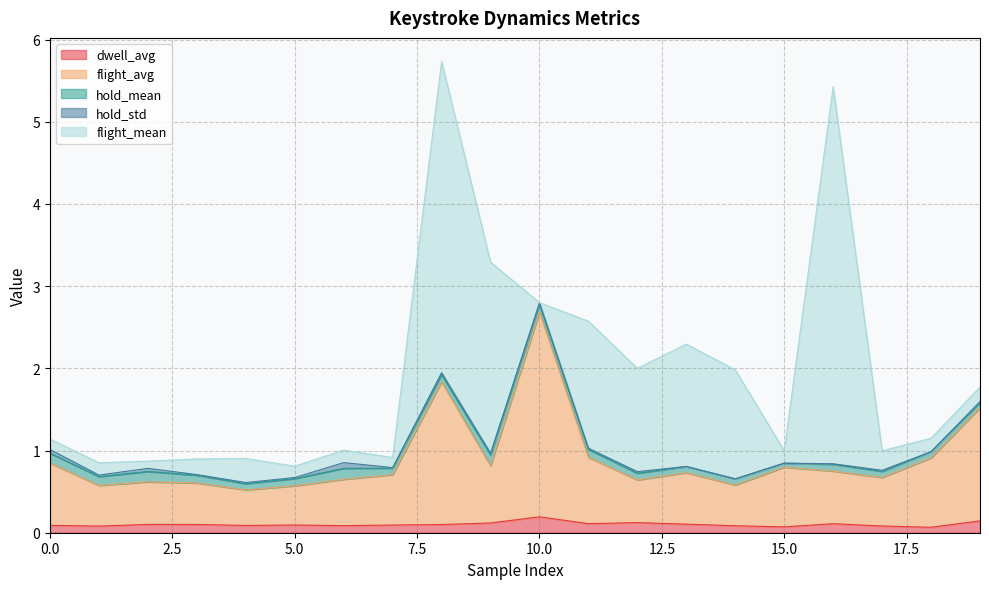

Where is the first local minimum for flight_mean?

2